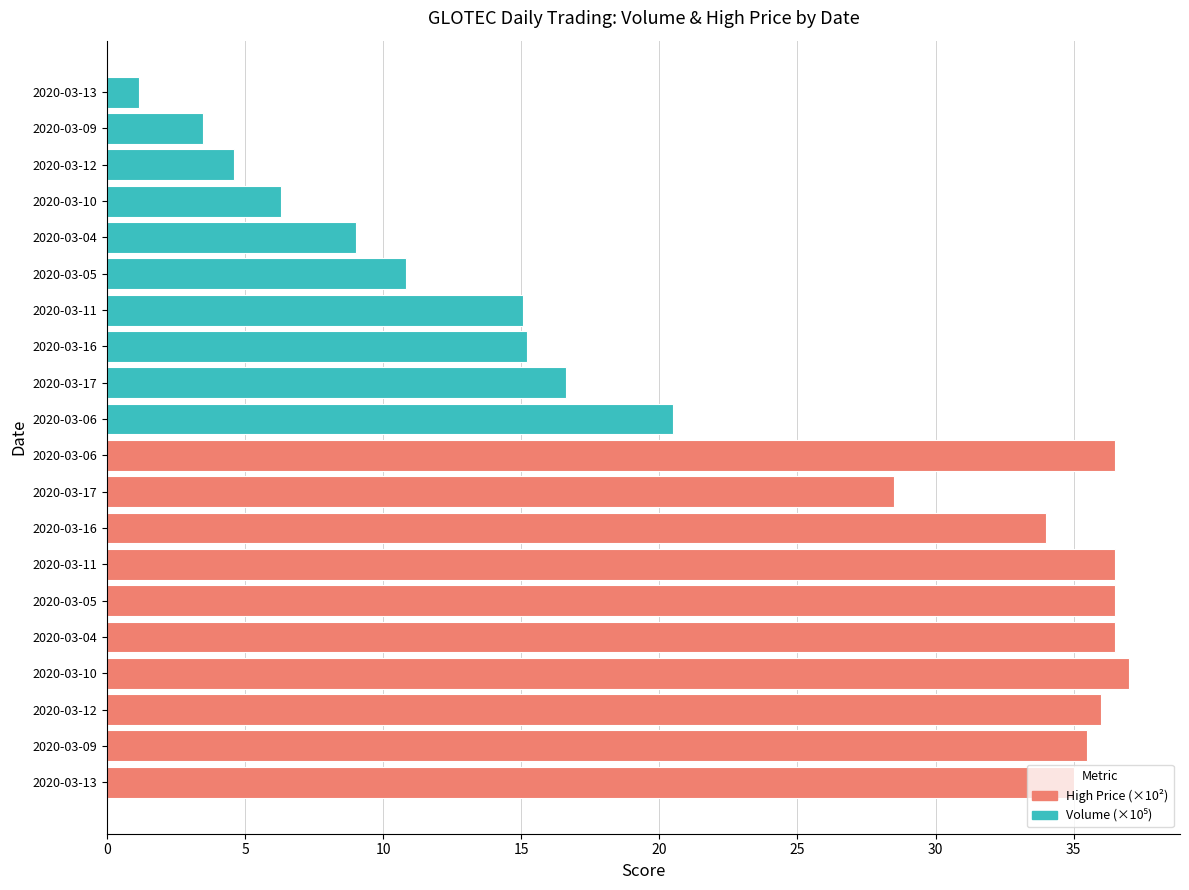

Reading left to right, transcribe all the data shown in this chart.

High Price (×10²): 35.0	35.5	36.0	37.0	36.5	36.5	36.5	34.0	28.5	36.5
Volume (×10⁵): 20.5	16.6	15.2	15.1	10.8	9.0	6.3	4.6	3.5	1.2